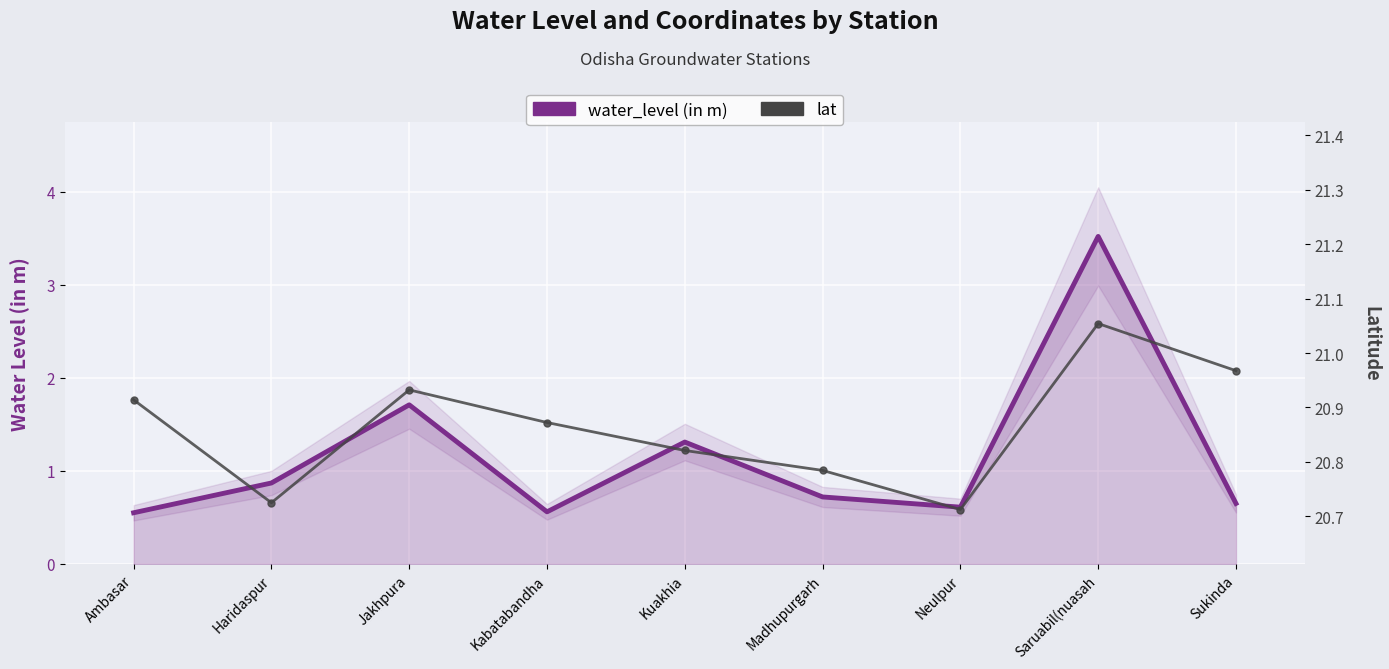

True or false: water_level (in m) and lat cross at least once.

False